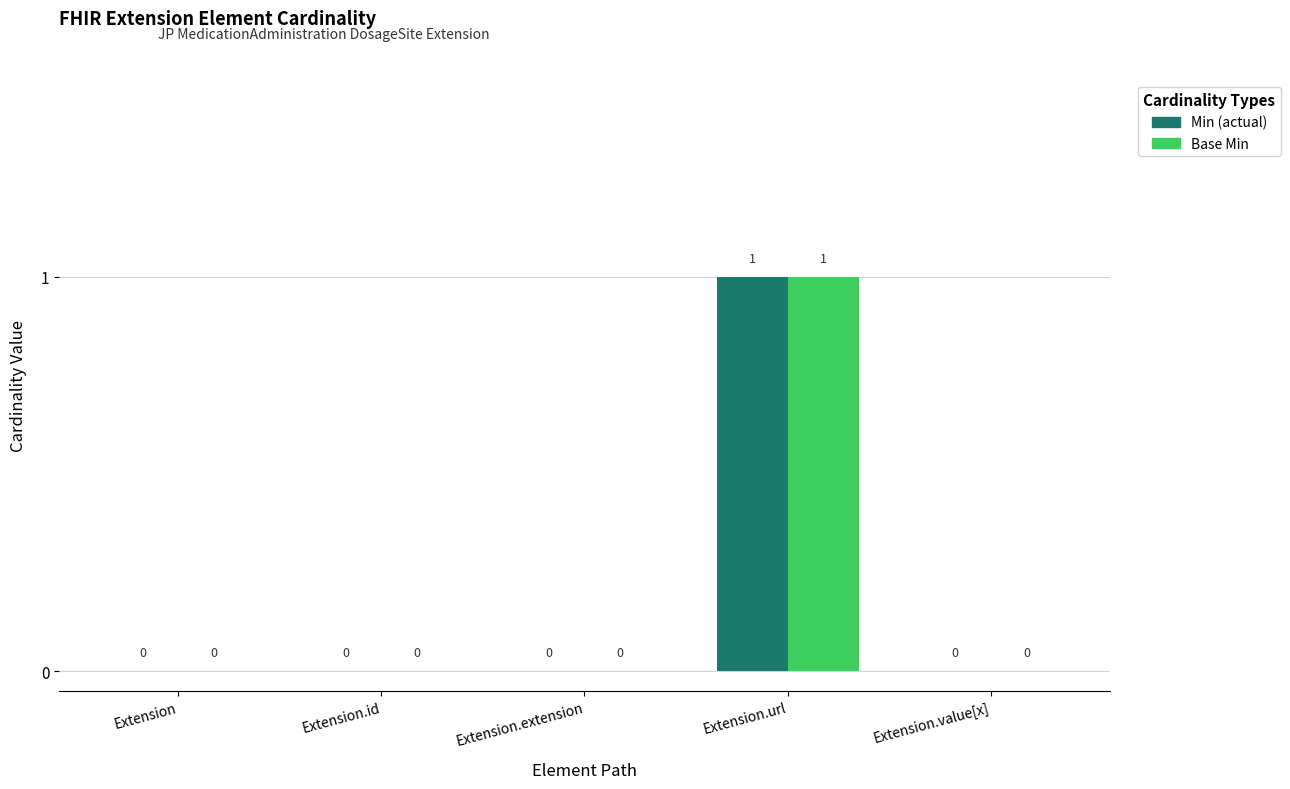

At which category is the sum across all series the highest?

Extension.url